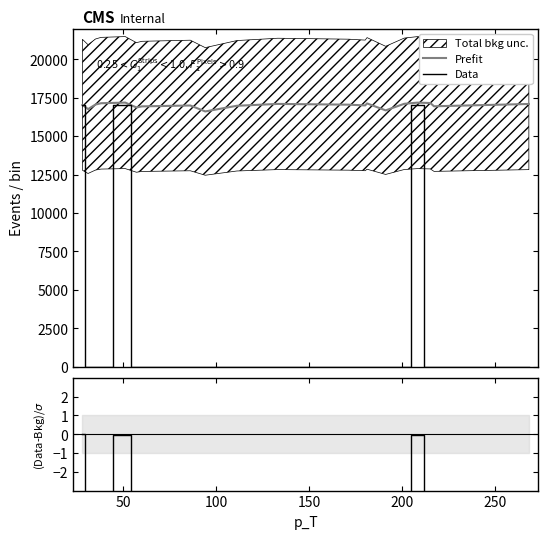

How many lines are shown in the chart?

3